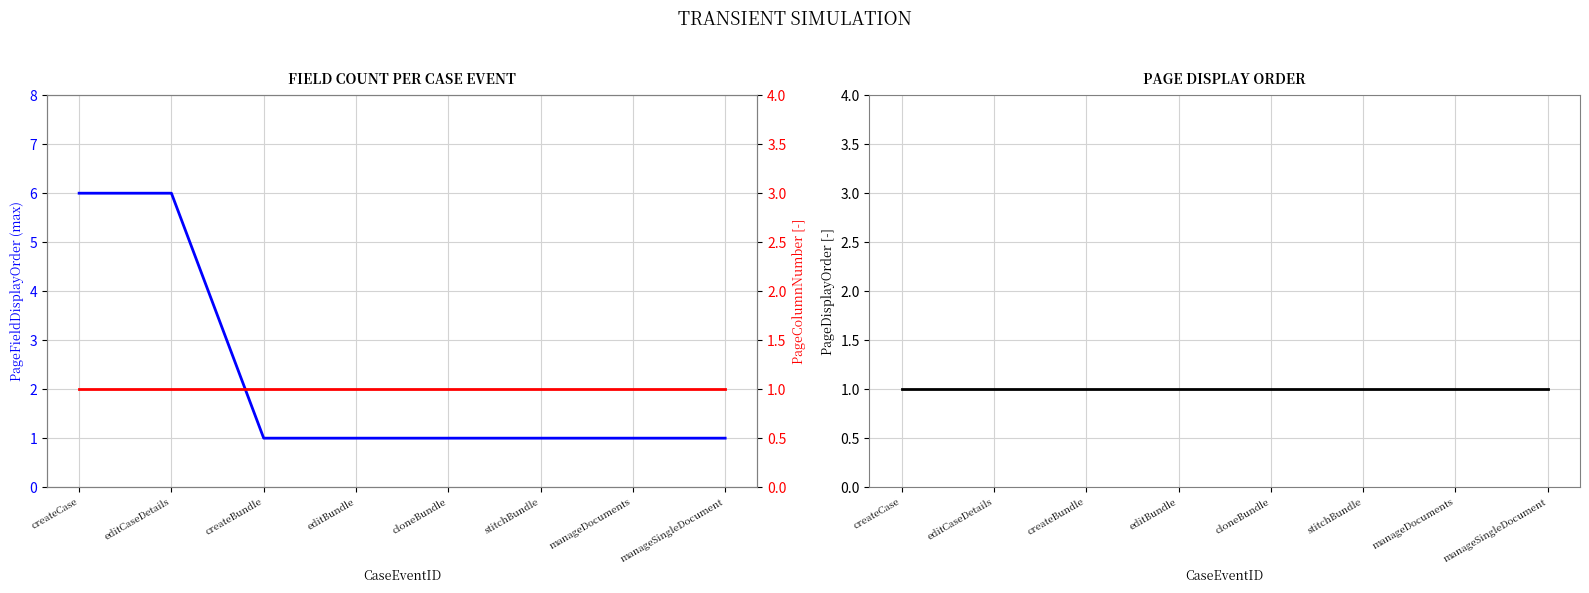

What is the value of the PageFieldDisplayOrder (max) point at the 6th from the left?

1